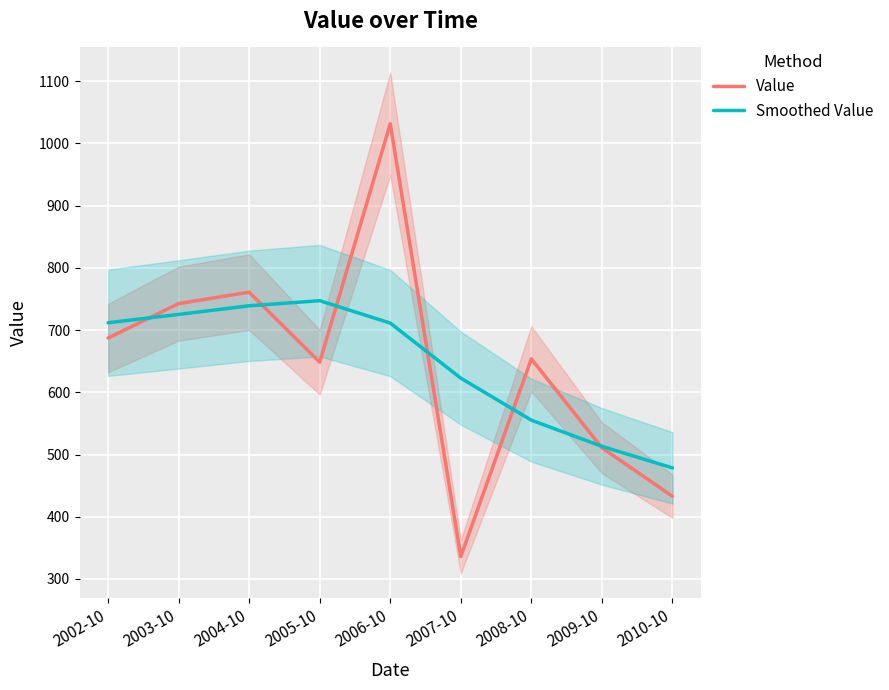

Which series ends up on top after the final intersection of Value and Smoothed Value?

Smoothed Value